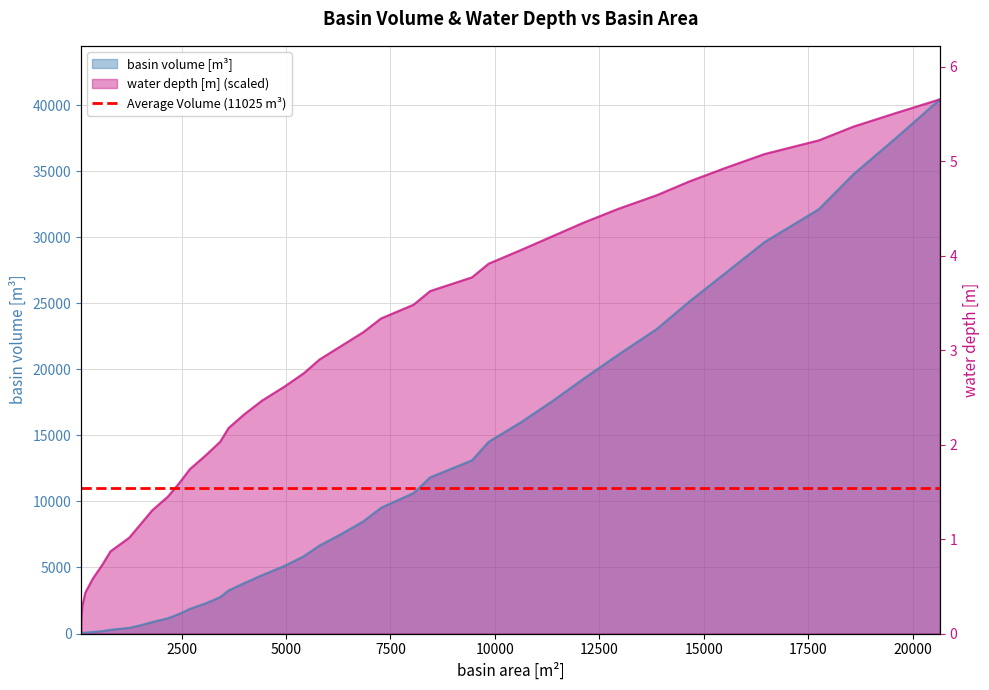

True or false: water depth [m] and basin volume [m³] intersect in this chart.

True